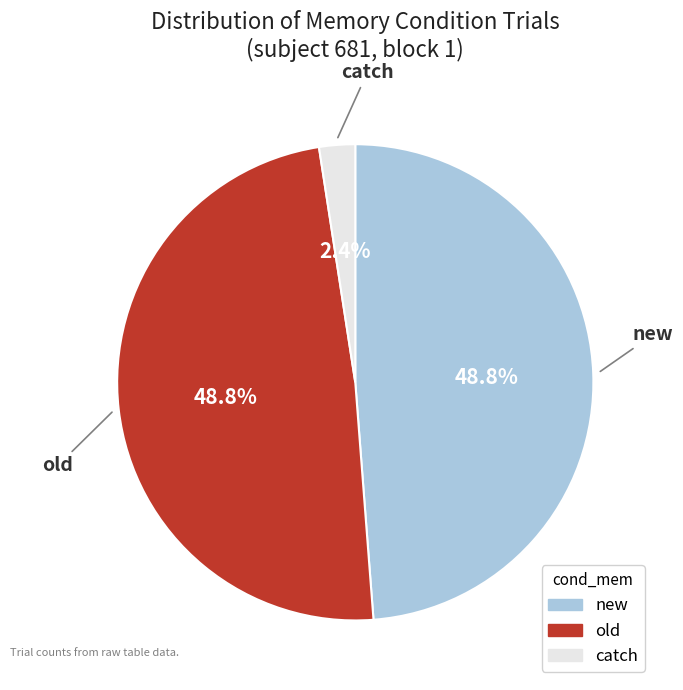

Is there a majority slice in this chart?

No